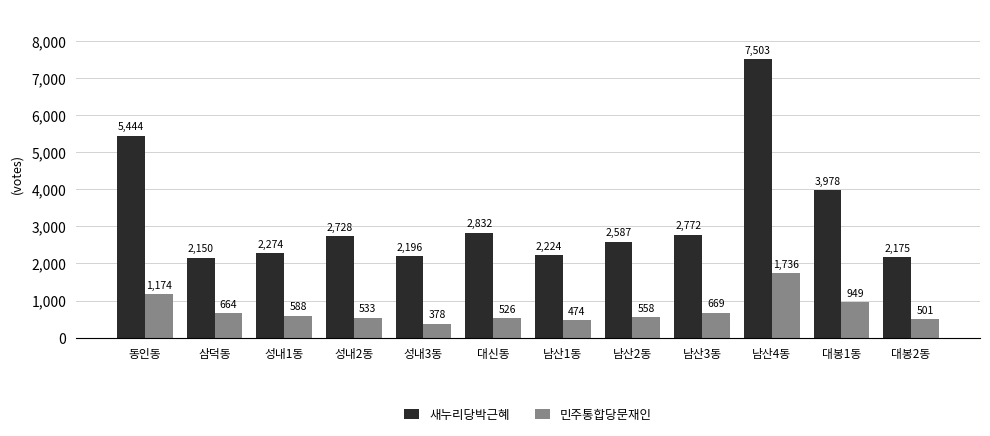

List the series in order of their overall mean, lowest first.

민주통합당문재인, 새누리당박근혜